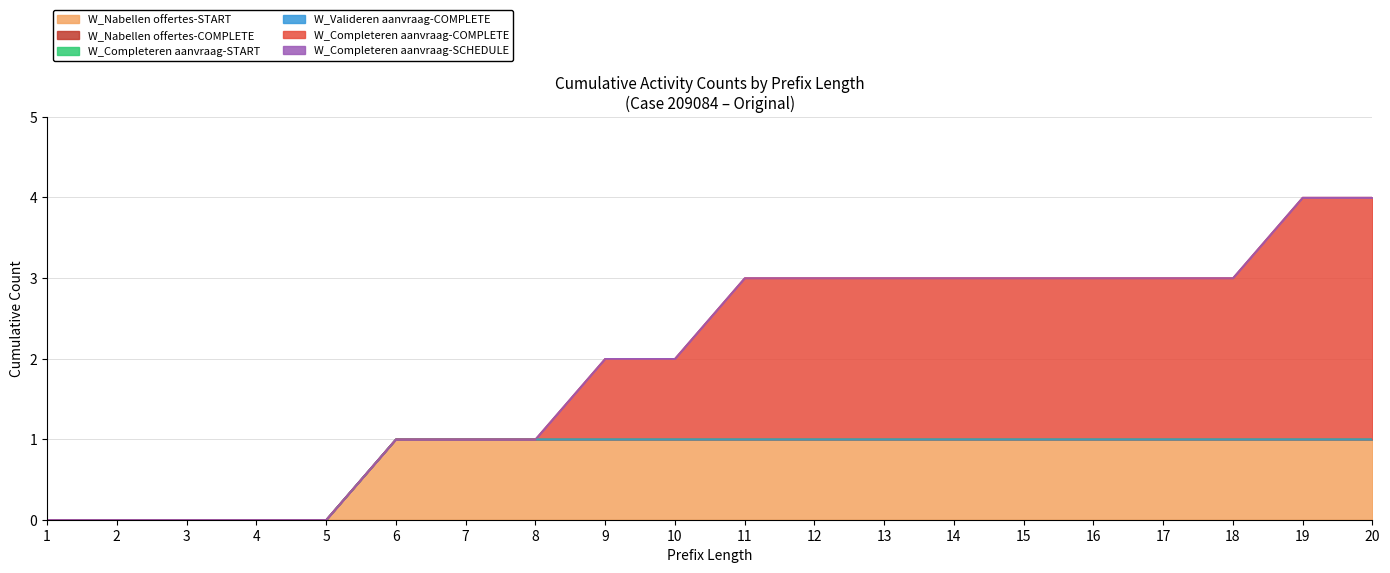

True or false: W_Completeren aanvraag-COMPLETE and W_Completeren aanvraag-SCHEDULE intersect in this chart.

False